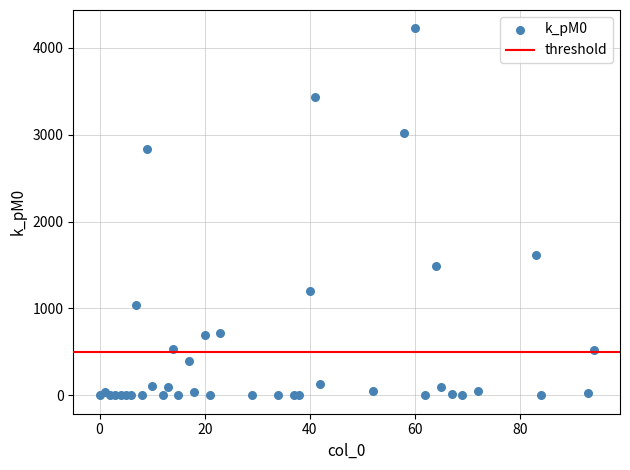

What Y value in the scatter plot is closest to 2112?

1615.4